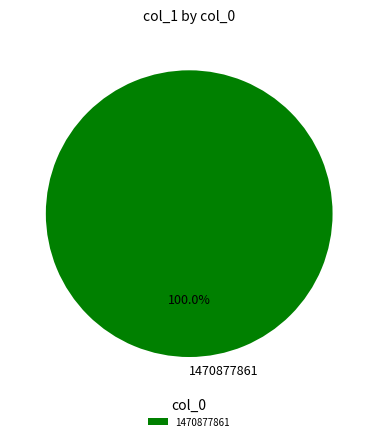

Rank the categories by value from lowest to highest.

1470877861